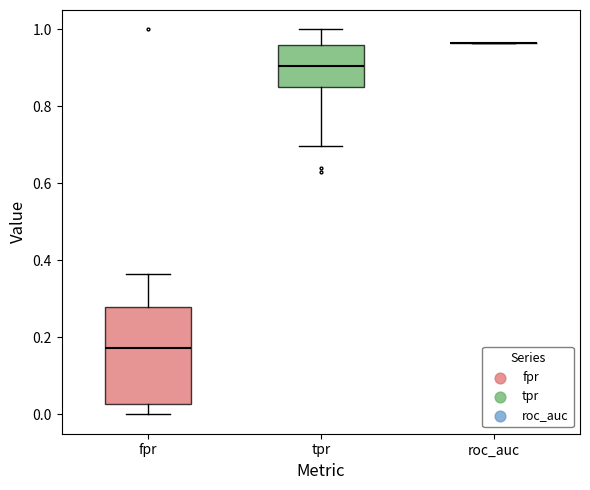

Reading left to right, transcribe this box plot: for each box, give where its median line is, the range the box spans, and where its two whiskers end, as read against the y-axis. The values are not printed on the chart, so give them approximately, as read against the axis.

fpr: median 0.18, box 0.02 to 0.28, whiskers 0.00 to 0.36
tpr: median 0.90, box 0.86 to 0.96, whiskers 0.70 to 1.00
roc_auc: box collapsed to a line at 0.96, whiskers 0.96 to 0.96